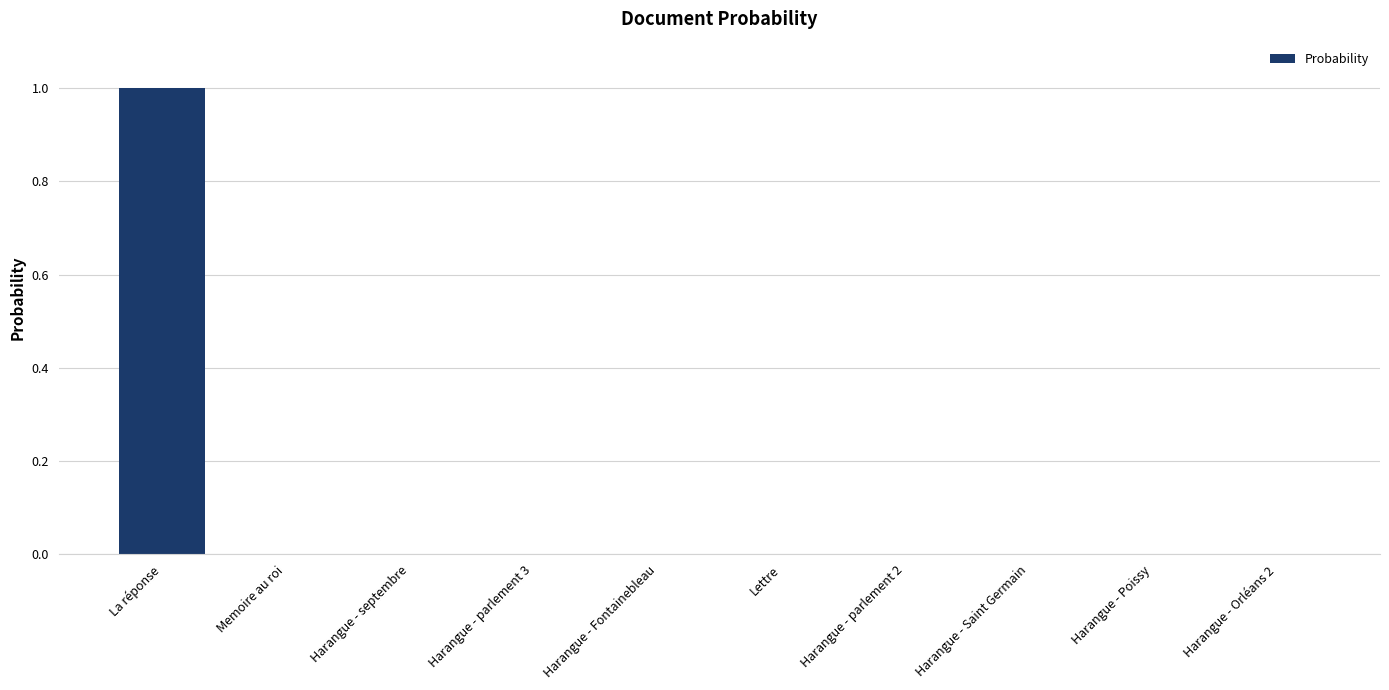

What is the approximate value at La réponse?

1.0